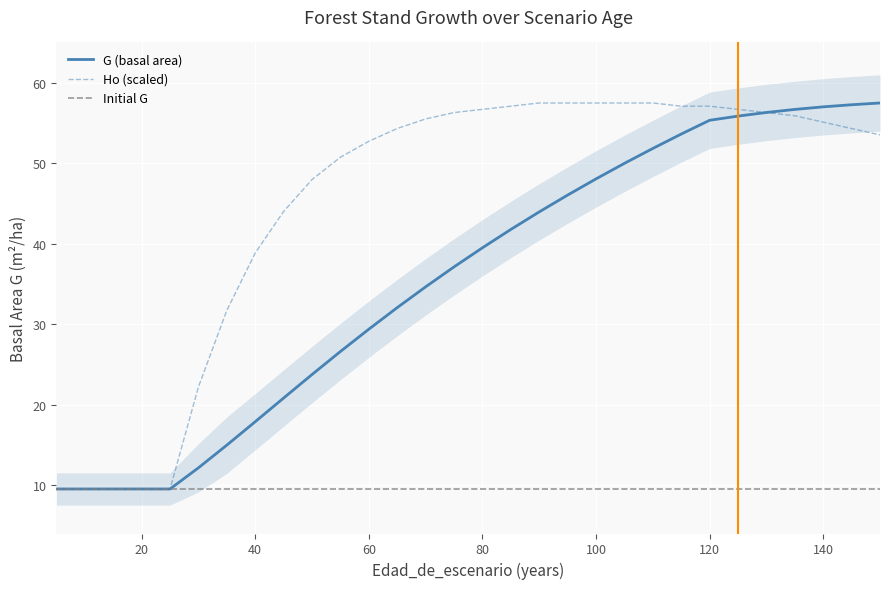

Which series changed the most between 35 and 130?

G (basal area)